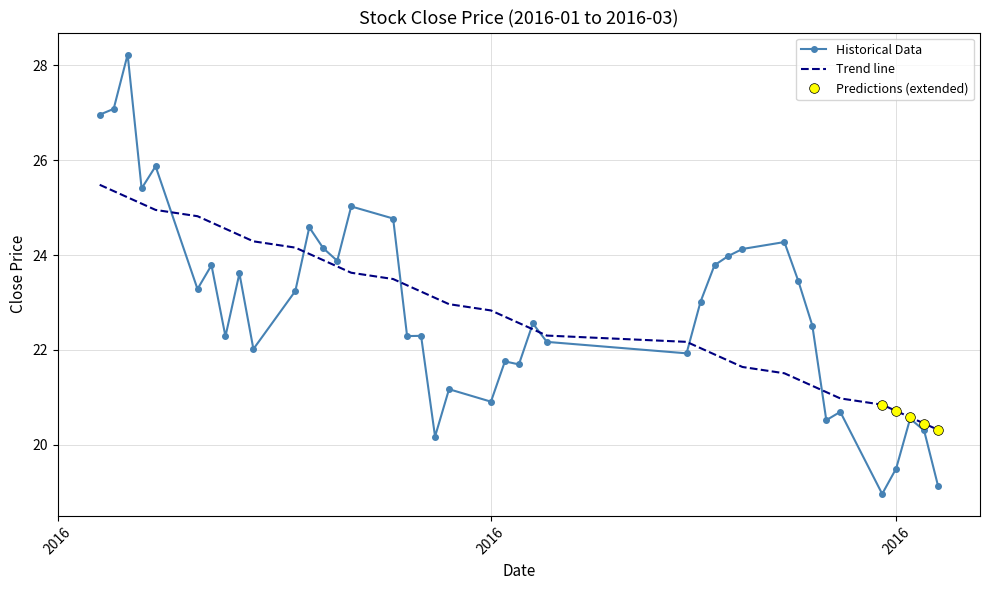

Is it true that the value at 2016-02-05 is 35.7?

False